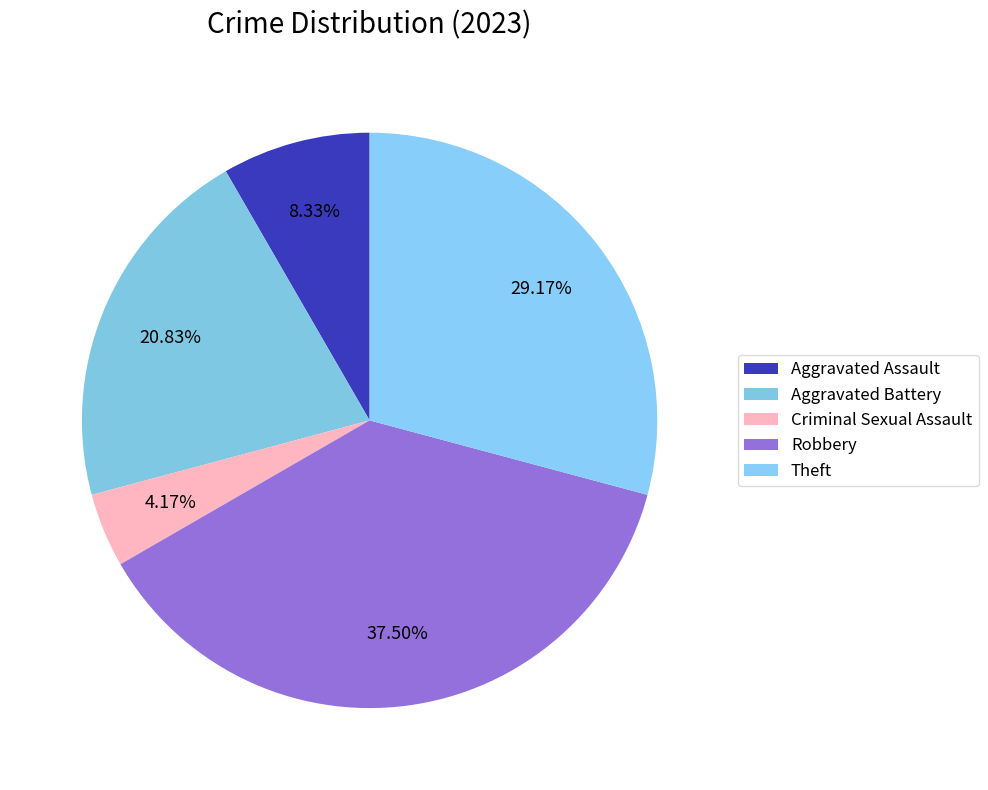

The Aggravated Battery slice represents 21% of the pie. True or false?

True